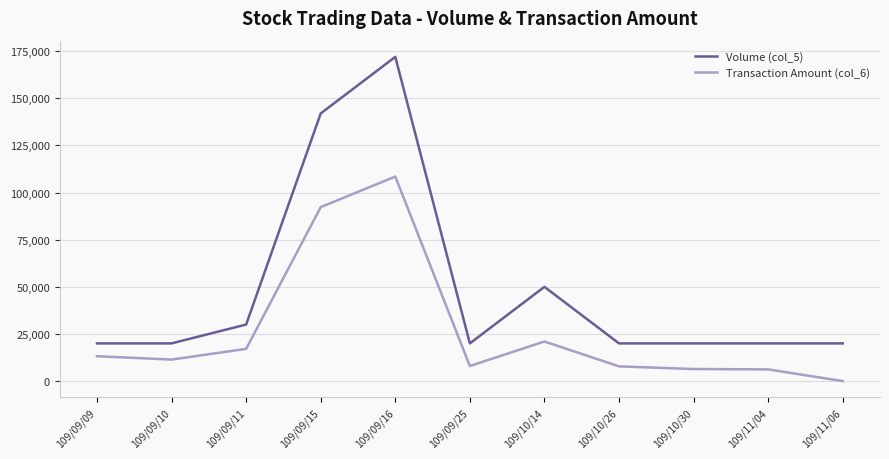

What is the maximum value for Transaction Amount (col_6)?

108490